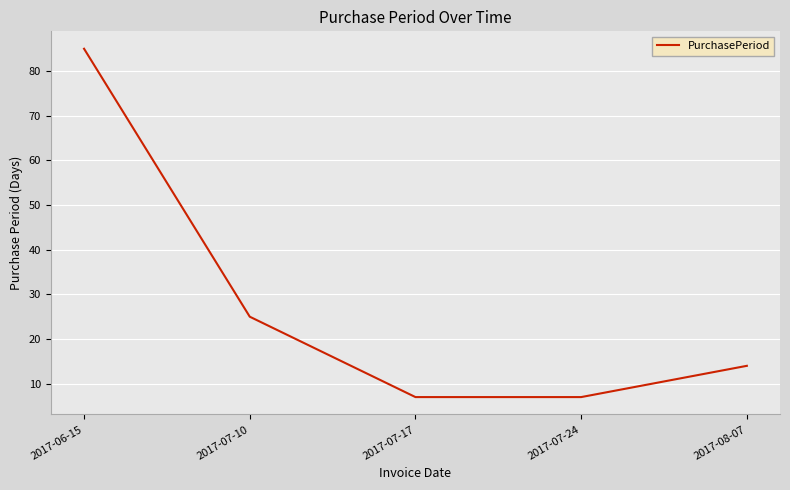

Reading left to right, transcribe all the data shown in this chart.

85	25	7	7	14